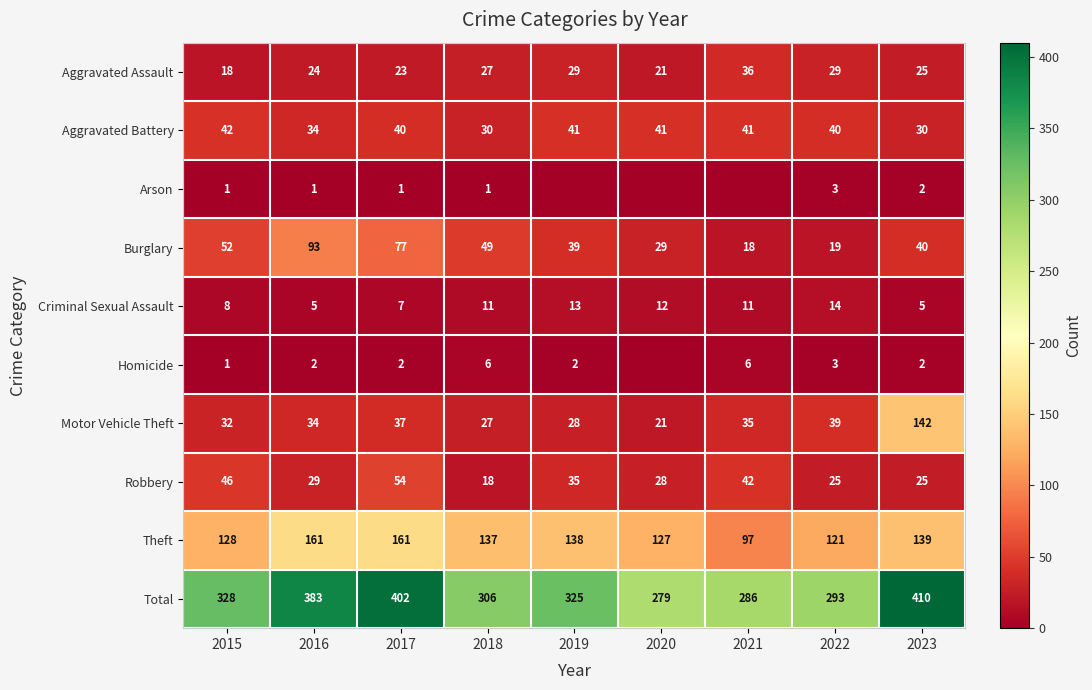

Where is Aggravated Assault nearest to the value 27?

2018